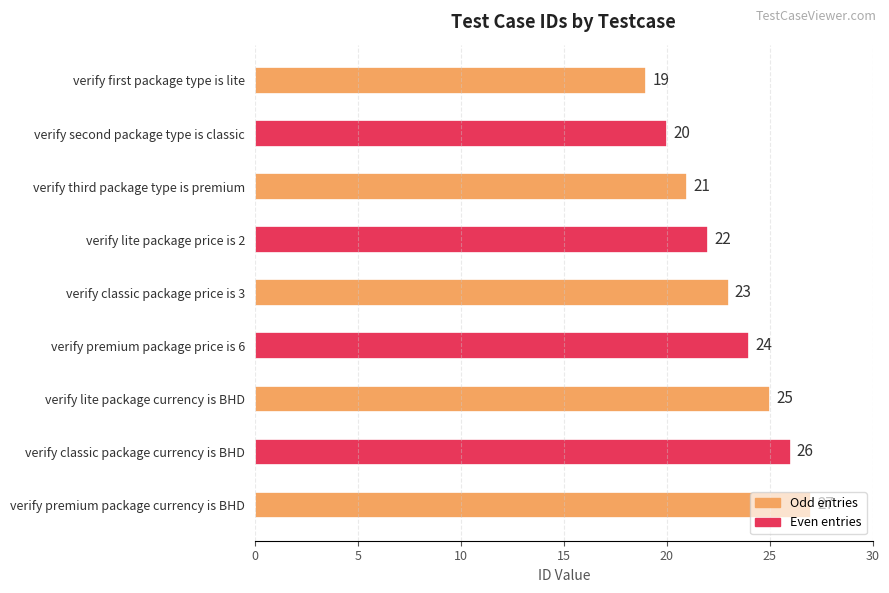

What is the greatest value displayed?

27